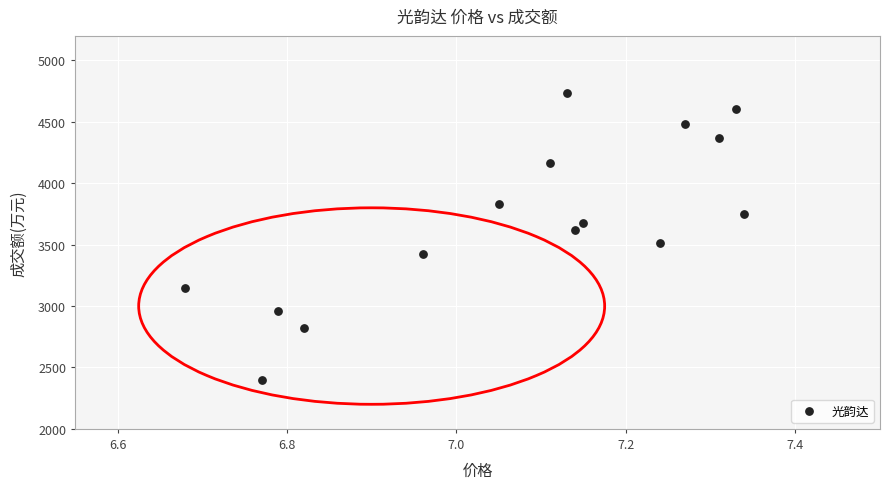

What is the range of Y values (max minus min)?

2339